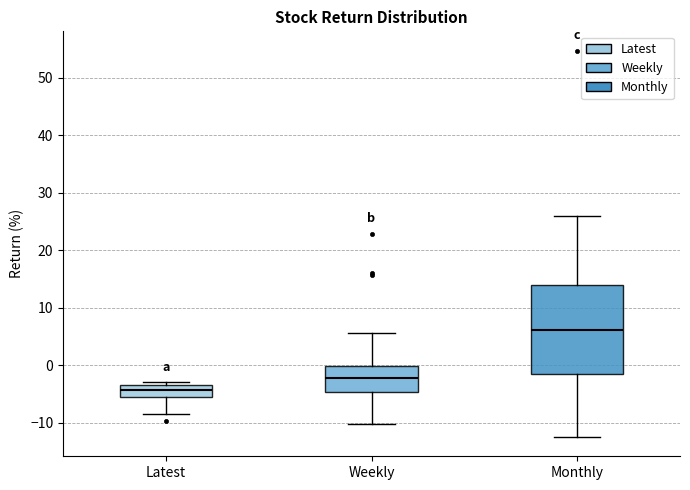

Which box has the lowest median line?

Latest